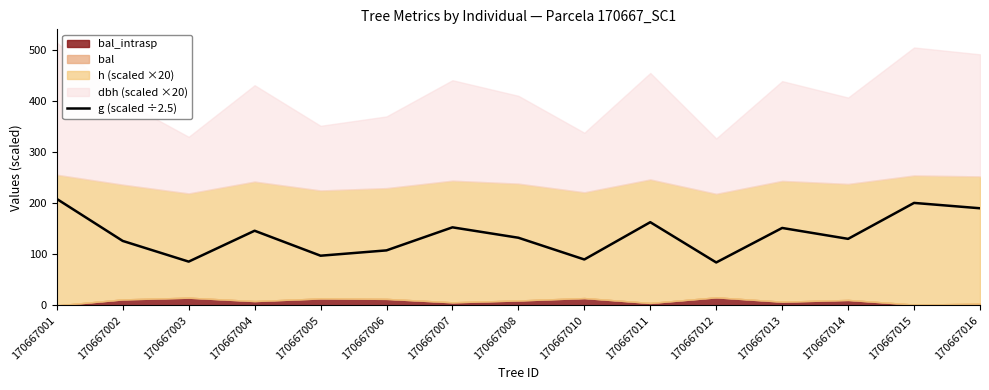

What is the value of the 9th point from the left?

90.1